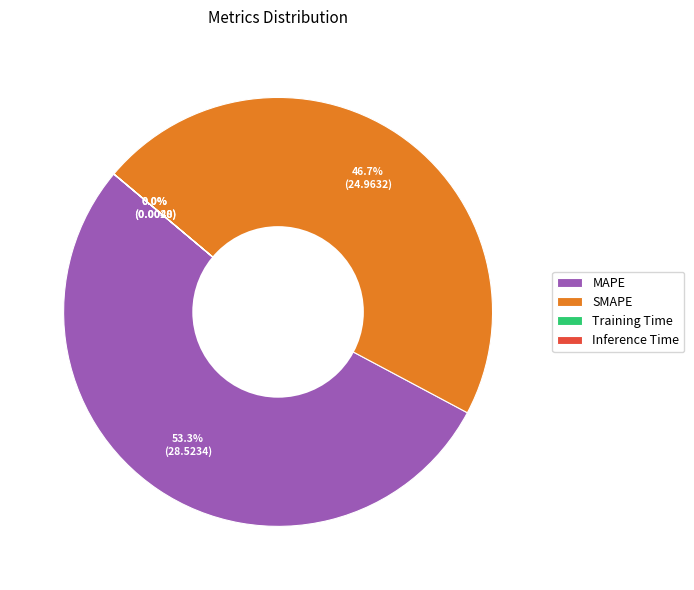

Which slice is the largest?

MAPE